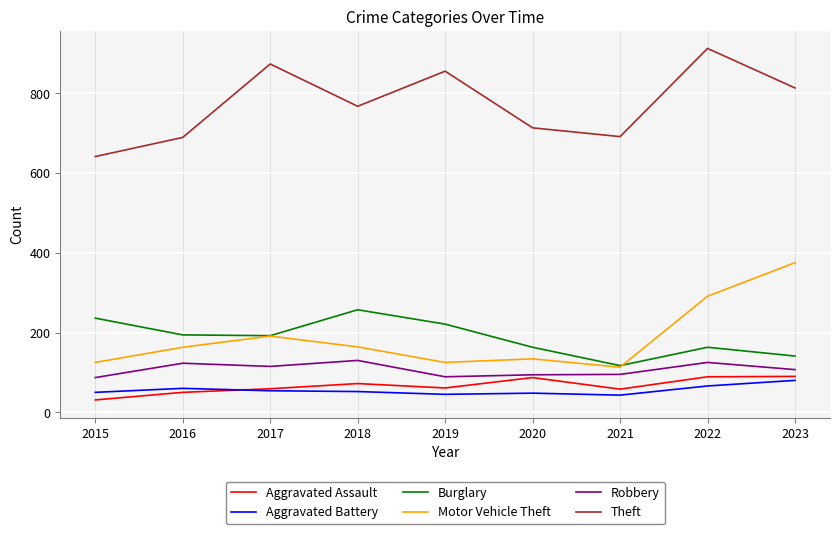

Where does the Theft series first go above 767?

2017